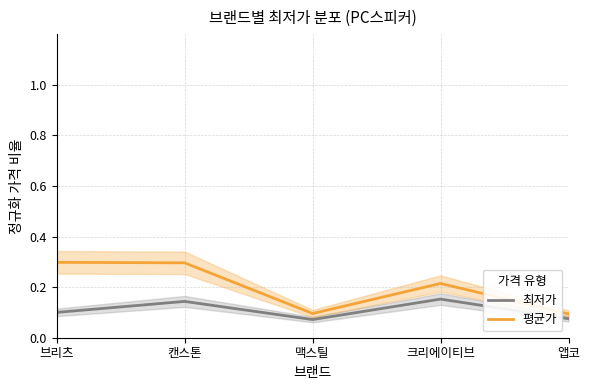

Count the 최저가 values in the range 0 to 1.

5